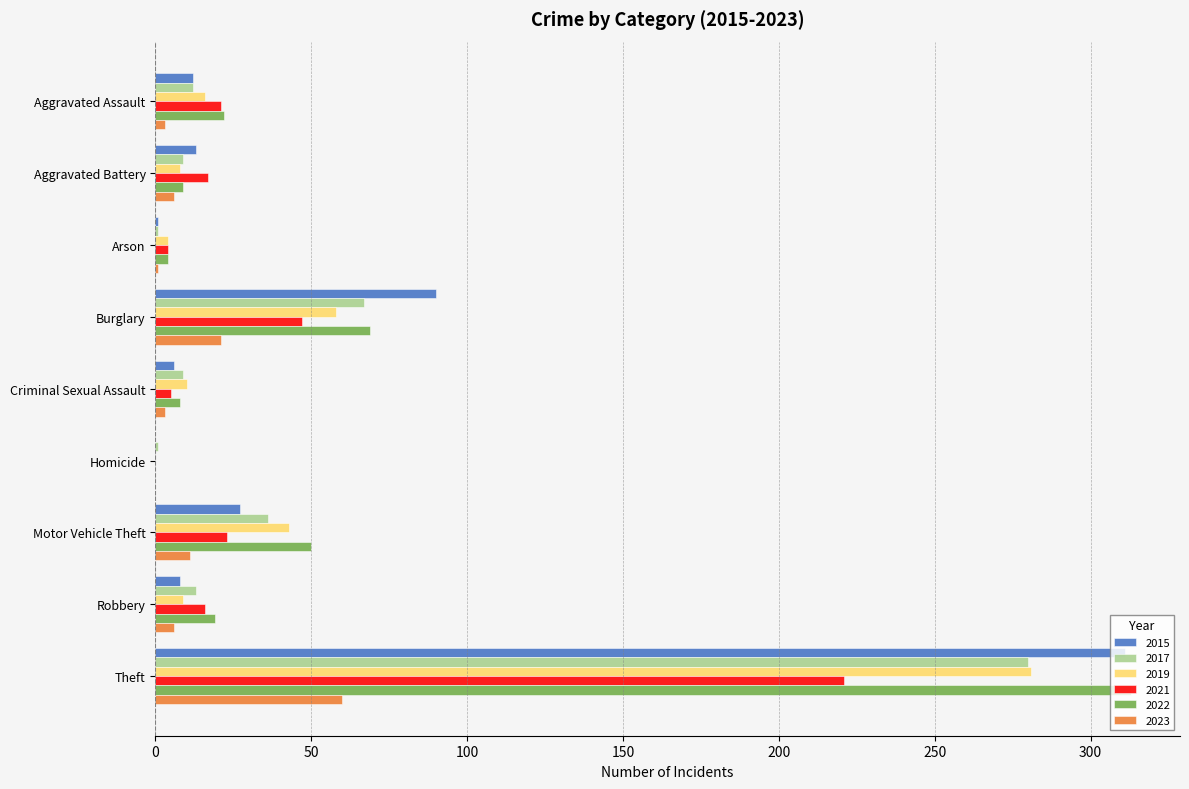

Is the value of 2022 at Aggravated Assault greater than the value of 2021 at Robbery?

Yes